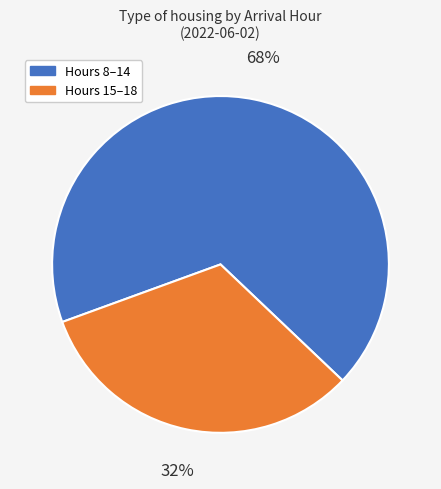

Is there any slice that represents more than half of the pie?

Yes